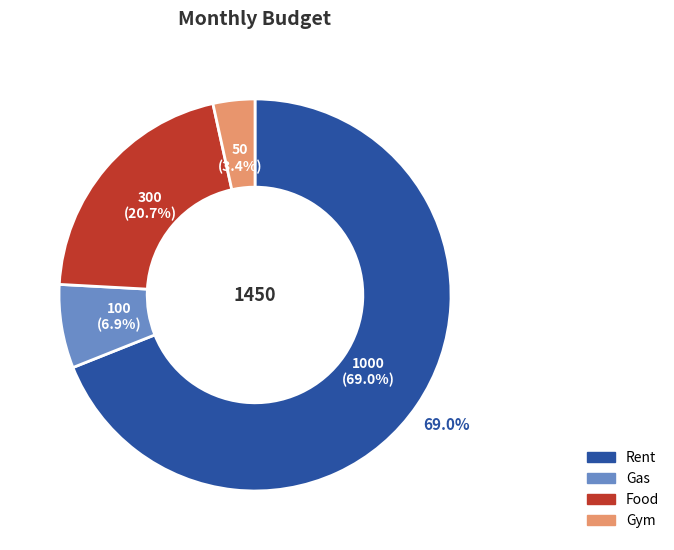

Approximately how many times larger is the value at Gym compared to Gas?

0.5